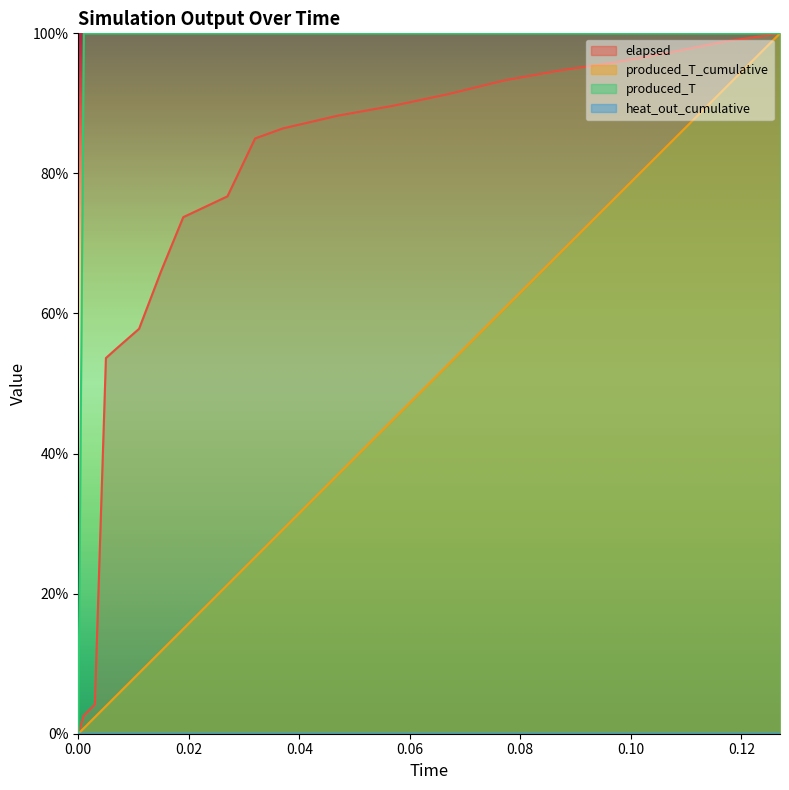

Which series has the largest total across all categories?

produced_T